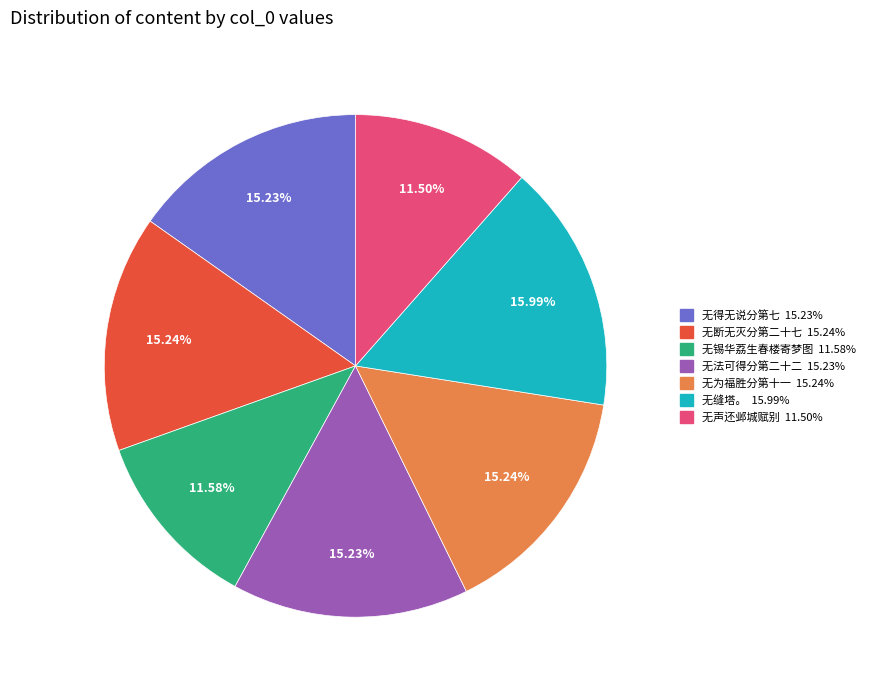

Is there any slice that represents more than half of the pie?

No